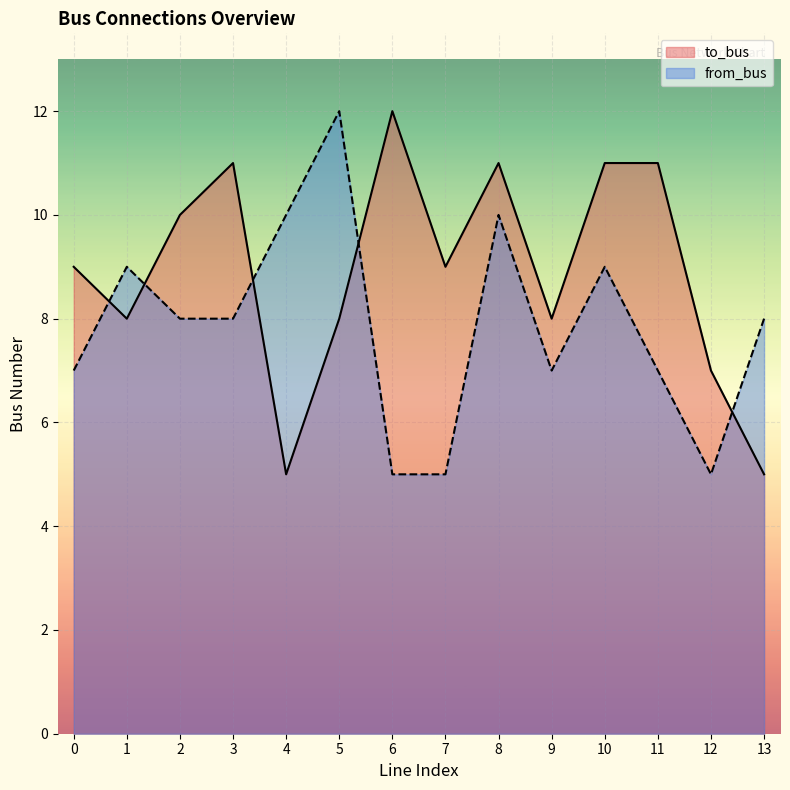

What is the approximate value of to_bus at 10?

11